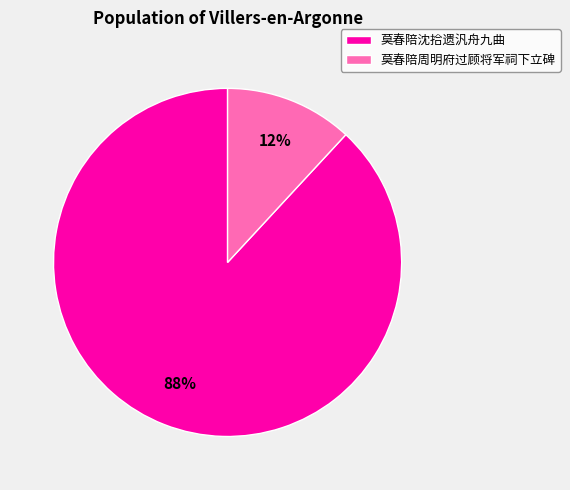

Which category has the smallest portion of the pie?

莫春陪周明府过顾将军祠下立碑